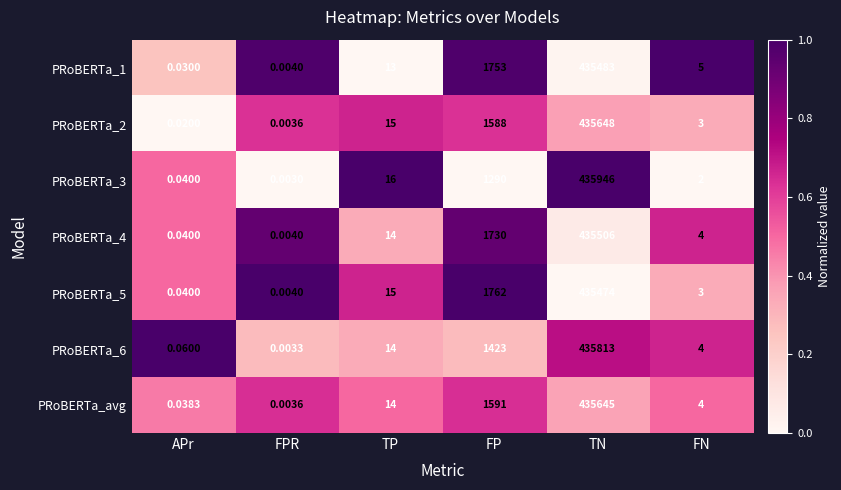

Where is PRoBERTa_2 nearest to the value 217824?

FP